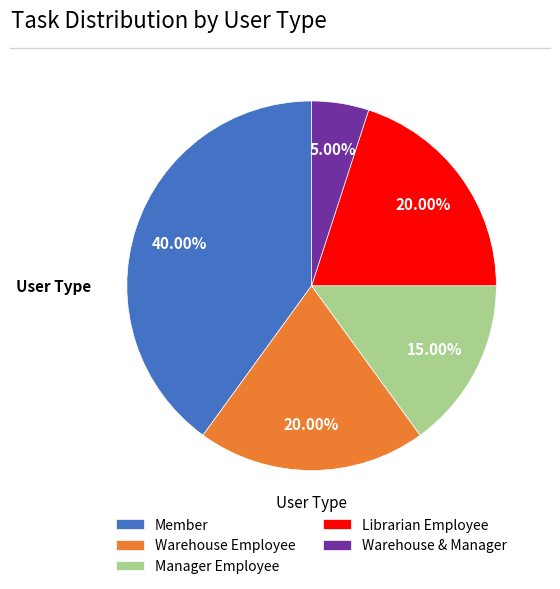

To the nearest percent, what is the combined percentage of Warehouse Employee and Manager Employee?

35%